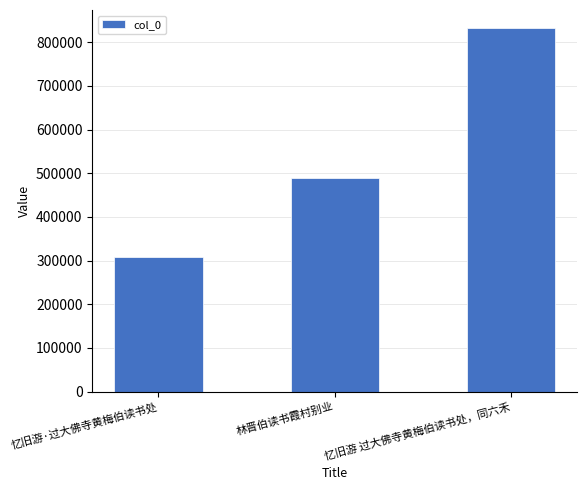

Count the number of categories in the chart.

3